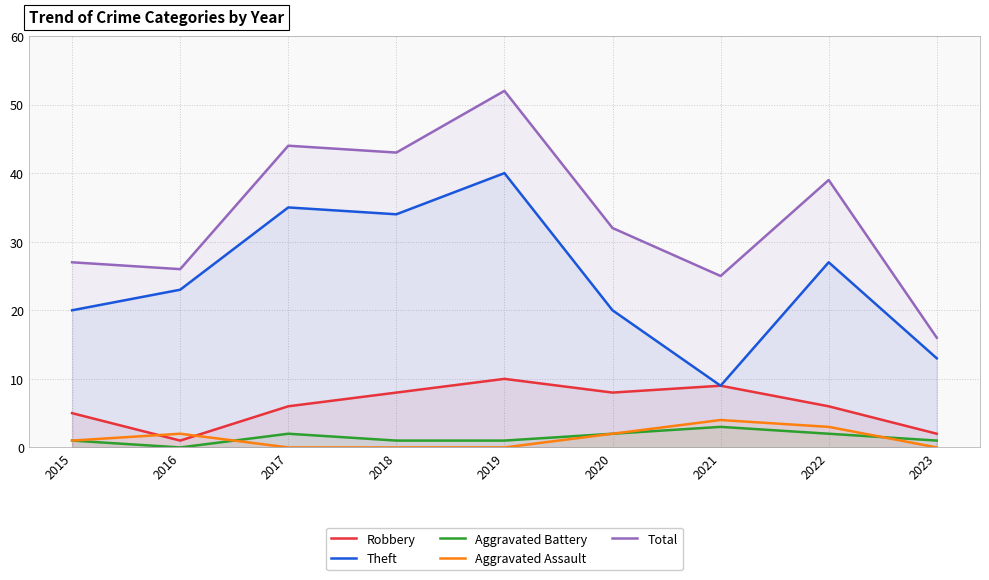

What are all the series names shown in the legend?

Robbery, Theft, Aggravated Battery, Aggravated Assault, Total